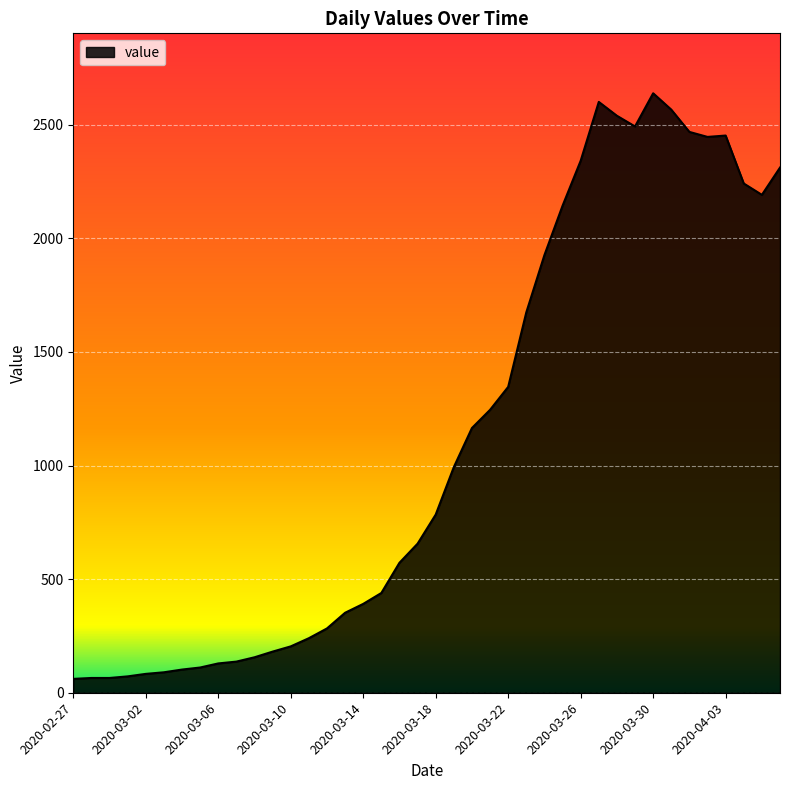

What is the maximum value shown in the chart?

2638